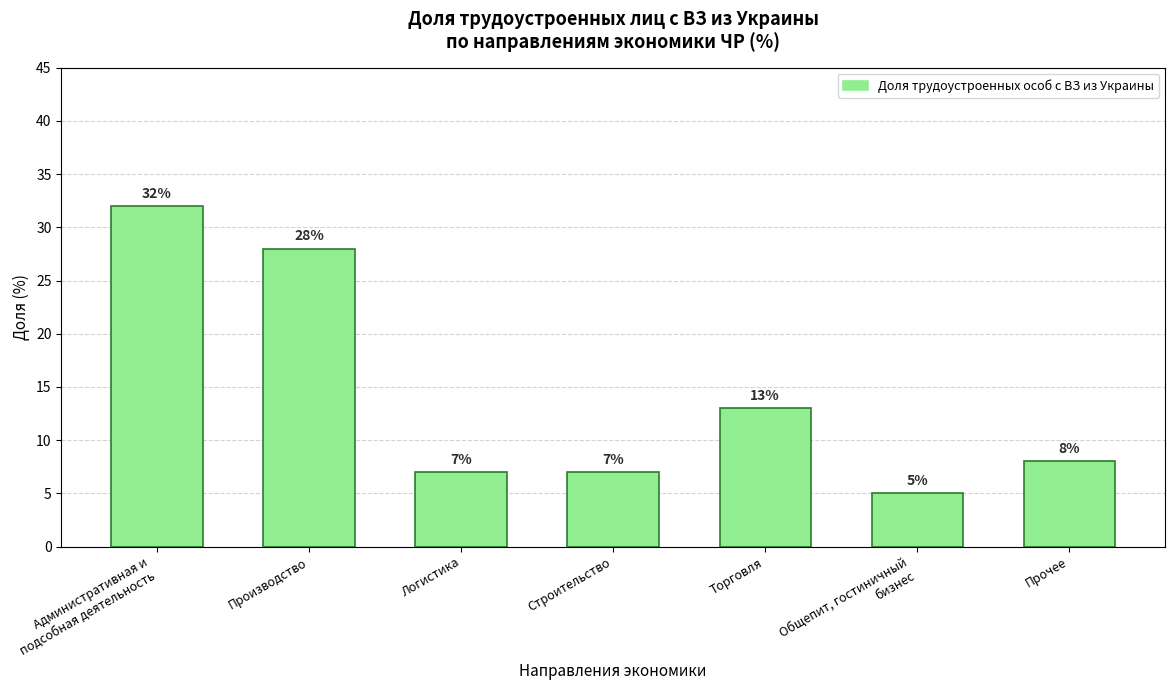

What is the greatest value displayed?

32